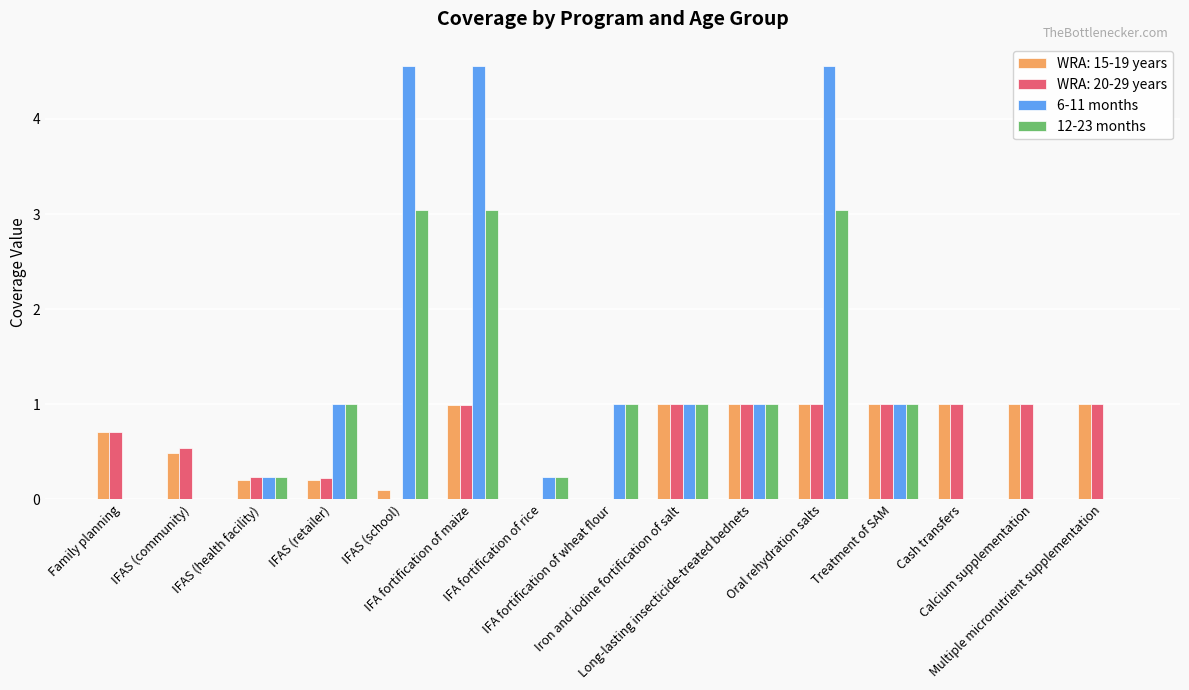

Which series has the largest total across all categories?

6-11 months